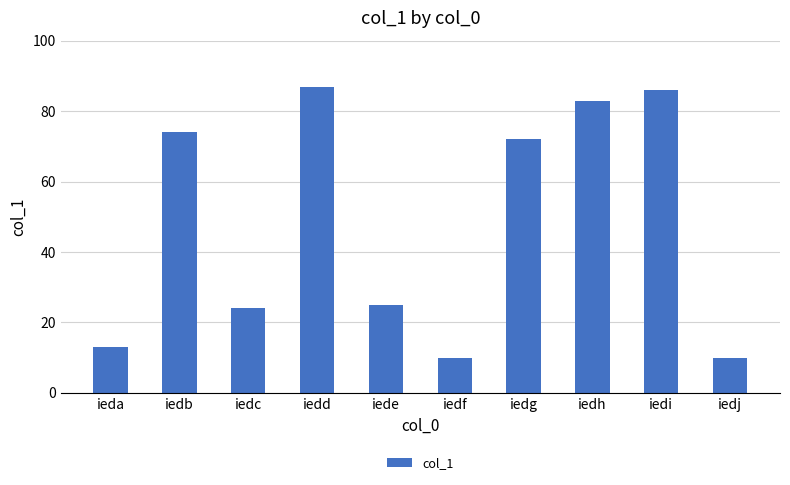

What is the sum of all values?

484